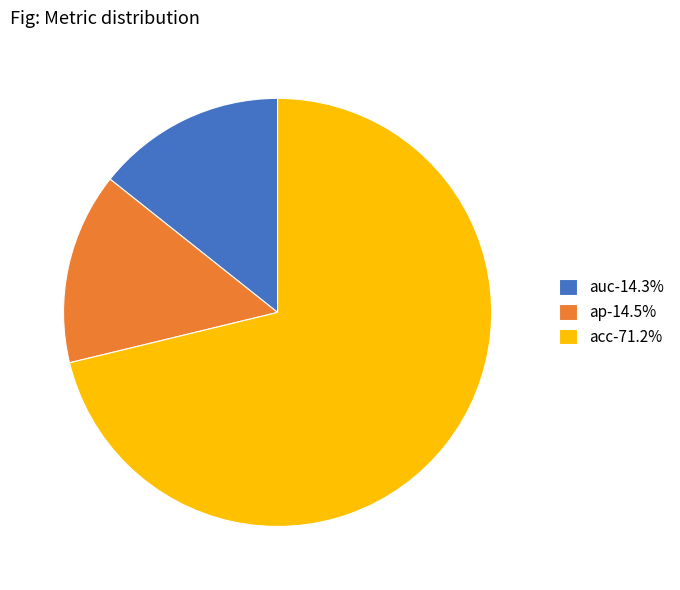

Count the number of slices in the pie.

3